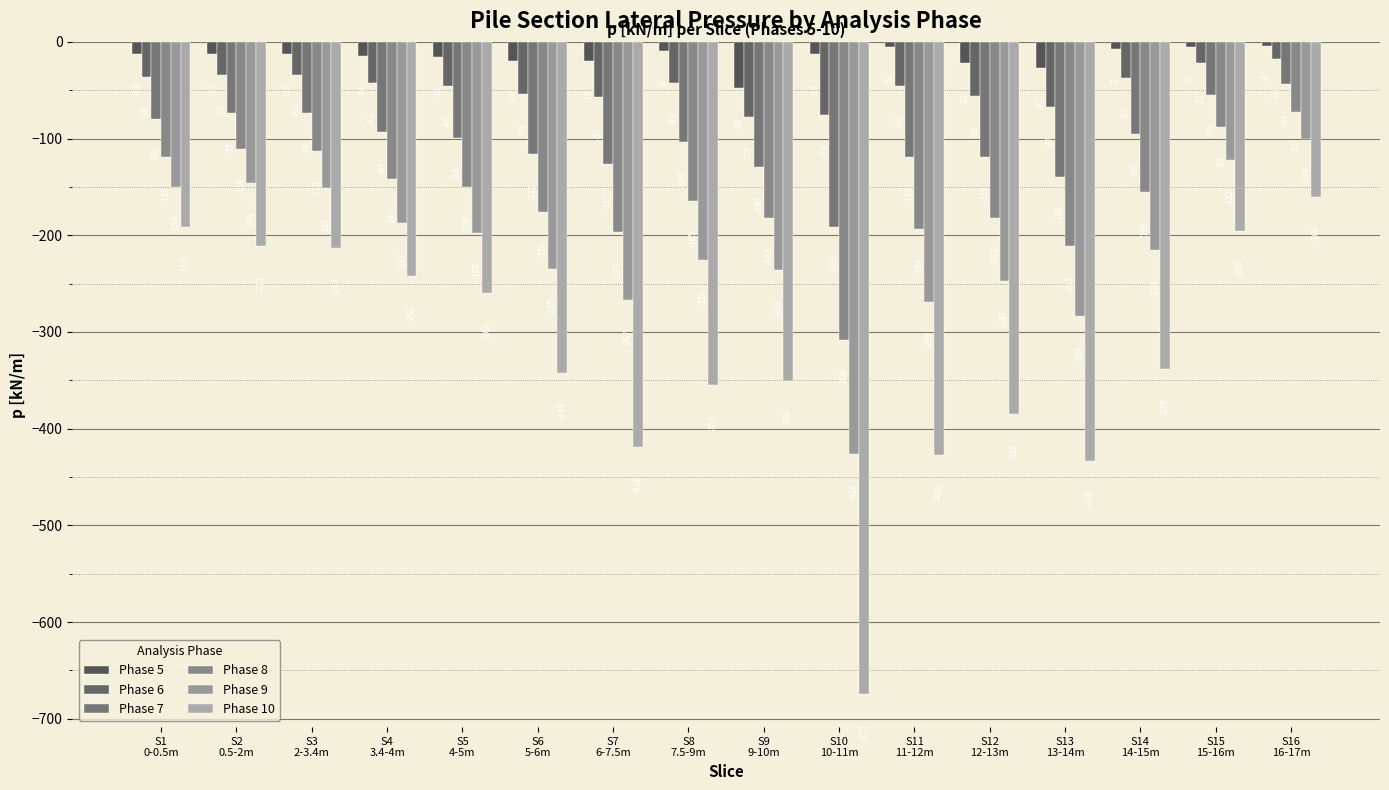

How many bars are there in each group?

6